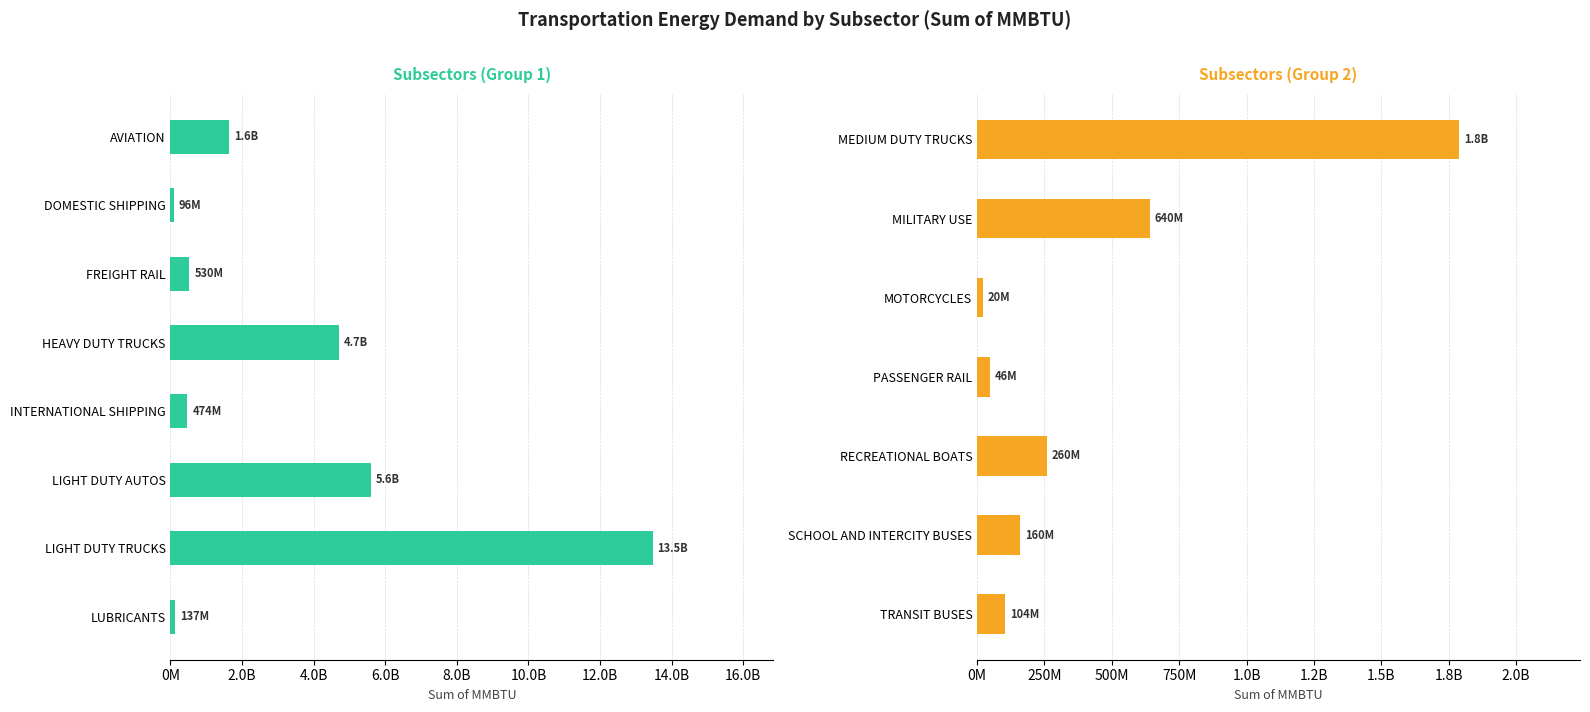

What is the average value?

1979379522.9